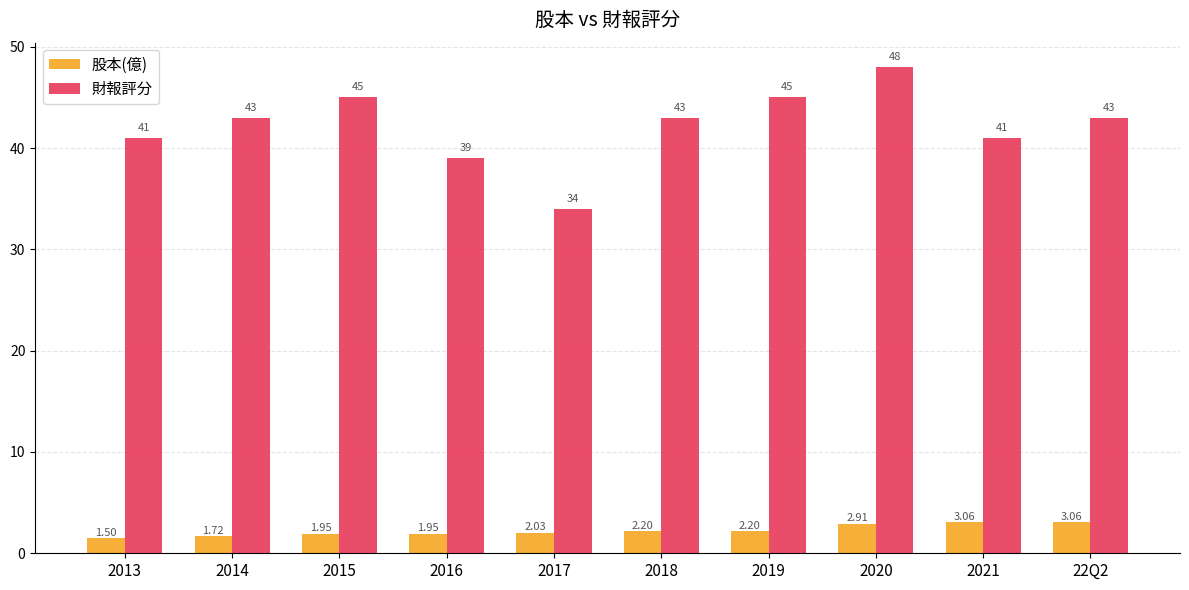

Which series has the largest total across all categories?

財報評分